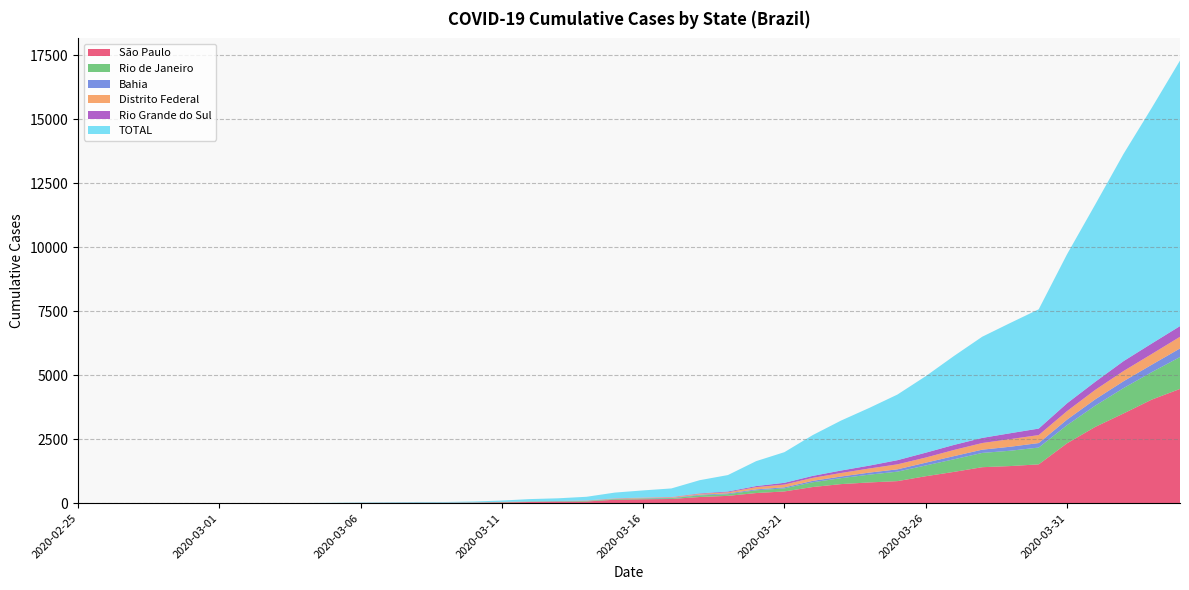

Reading right to left, what are all the values shown in this chart?

São Paulo: 4466	4048	3506	2981	2339	1517	1451	1406	1223	1053	862	810	745	631	459	396	286	241	164	152	136	65	56	46	30	19	16	16	13	10	6	3	2	2	2	2	2	1	1	1
Rio de Janeiro: 1246	1074	992	832	708	657	600	558	493	421	370	305	233	186	119	109	66	63	33	31	24	22	16	16	13	8	3	3	2	2	1	0	0	0	0	0	0	0	0	0
Bahia: 336	290	267	246	217	176	156	127	123	108	91	79	63	55	41	34	31	27	14	10	9	7	7	3	3	2	2	2	2	1	0	0	0	0	0	0	0	0	0	0
Distrito Federal: 456	419	400	370	333	312	298	260	241	201	195	161	138	117	108	87	42	34	22	19	14	8	2	2	2	1	1	1	1	0	0	0	0	0	0	0	0	0	0	0
Rio Grande do Sul: 418	410	386	316	305	254	230	200	197	190	162	112	96	77	69	43	31	19	10	8	6	6	4	4	2	1	0	0	0	0	0	0	0	0	0	0	0	0	0	0
TOTAL: 10381	9212	8100	6931	5824	4663	4313	3955	3476	2990	2566	2255	1952	1594	1198	974	643	514	333	279	225	142	106	89	53	34	25	25	19	14	7	3	2	2	2	2	2	1	1	1